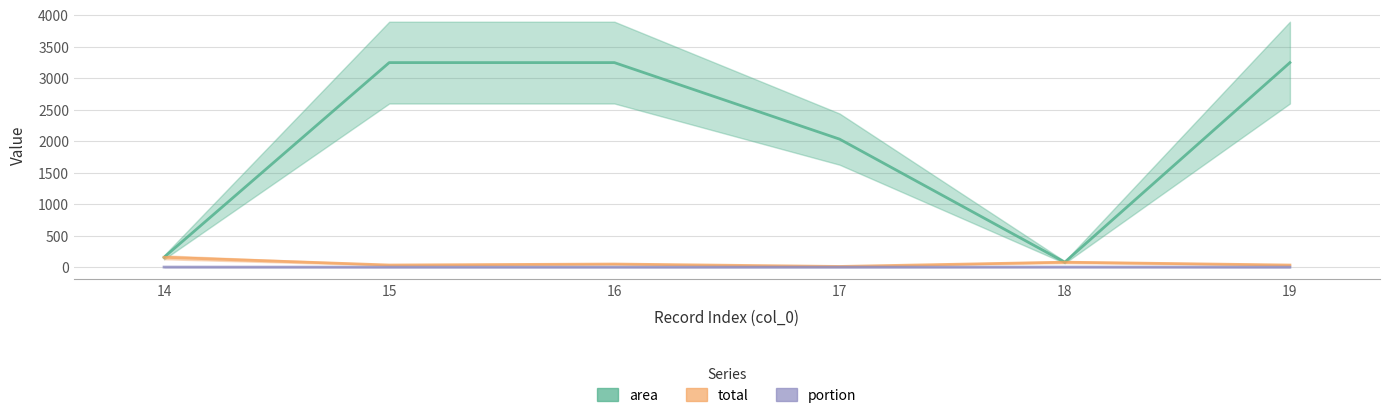

In area, how many points are lower than both neighbors (excluding endpoints)?

1